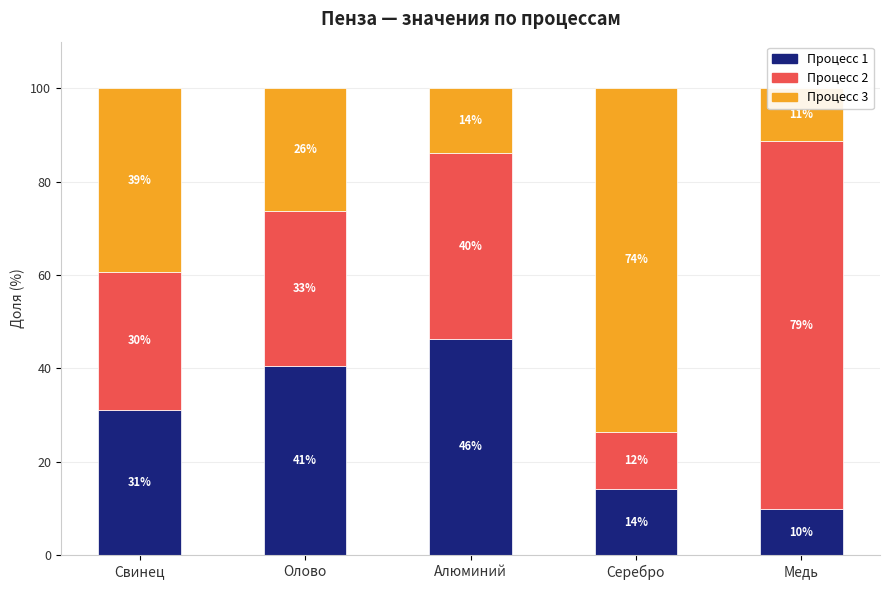

What is the label of the 5th bar from the left?

Медь